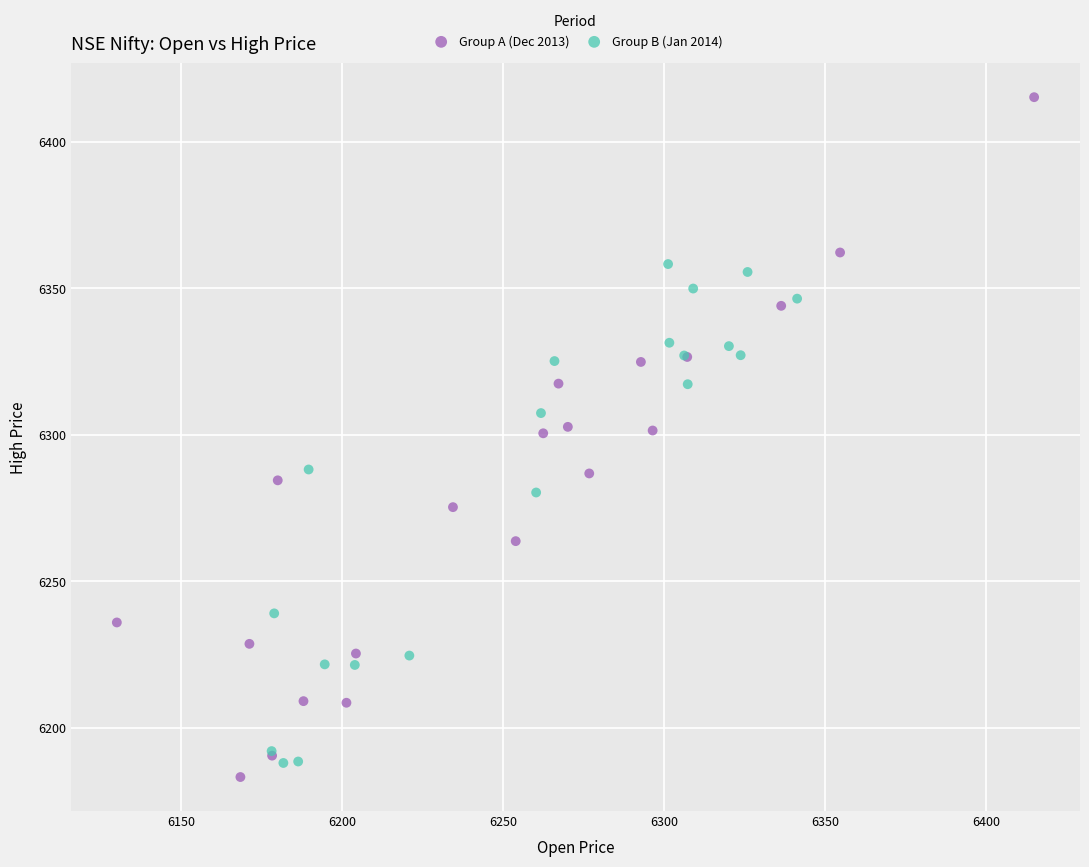

Which series reaches the maximum Y coordinate?

Group A (Dec 2013)